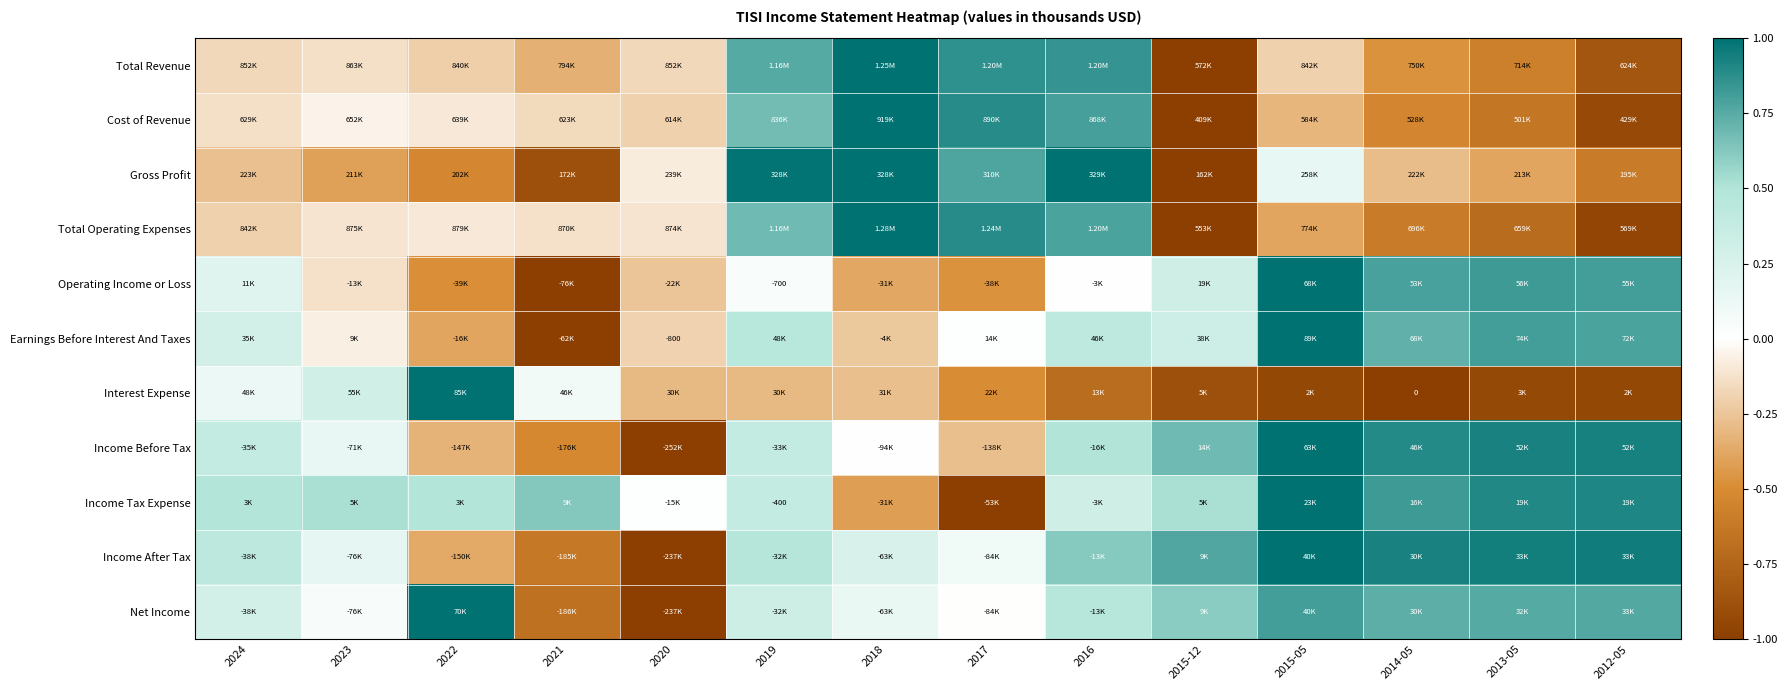

How many distinct data groups are displayed?

11